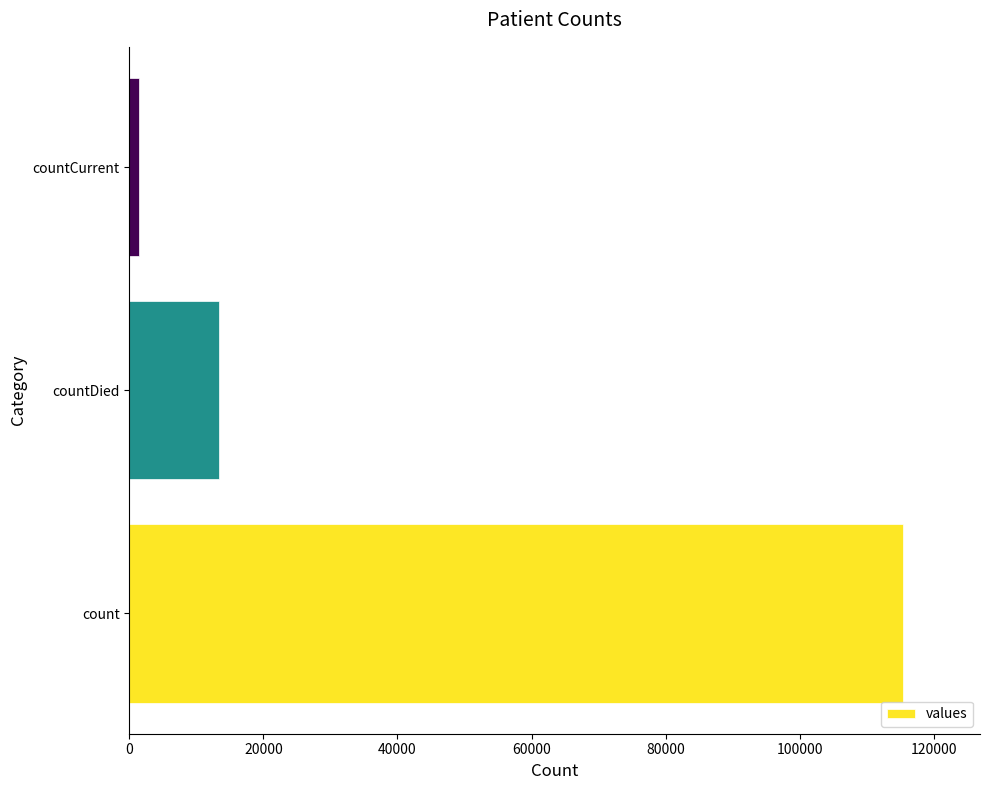

Which category has the lowest value across all series?

countCurrent